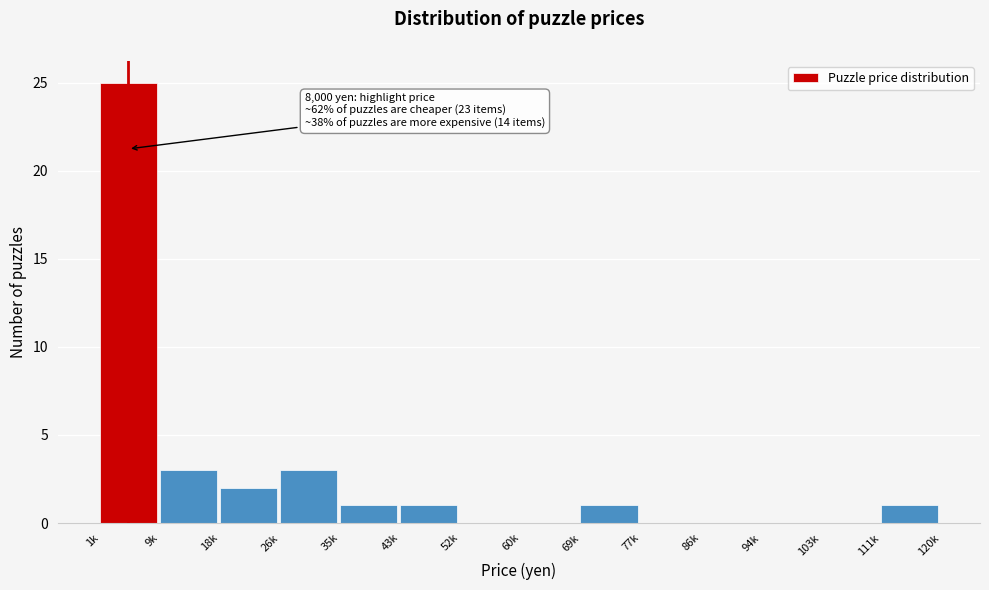

Reading right to left, transcribe all the data shown in this chart.

111k=1	103k=0	94k=0	86k=0	77k=0	69k=1	60k=0	52k=0	43k=1	35k=1	26k=3	18k=2	9k=3	1k=25